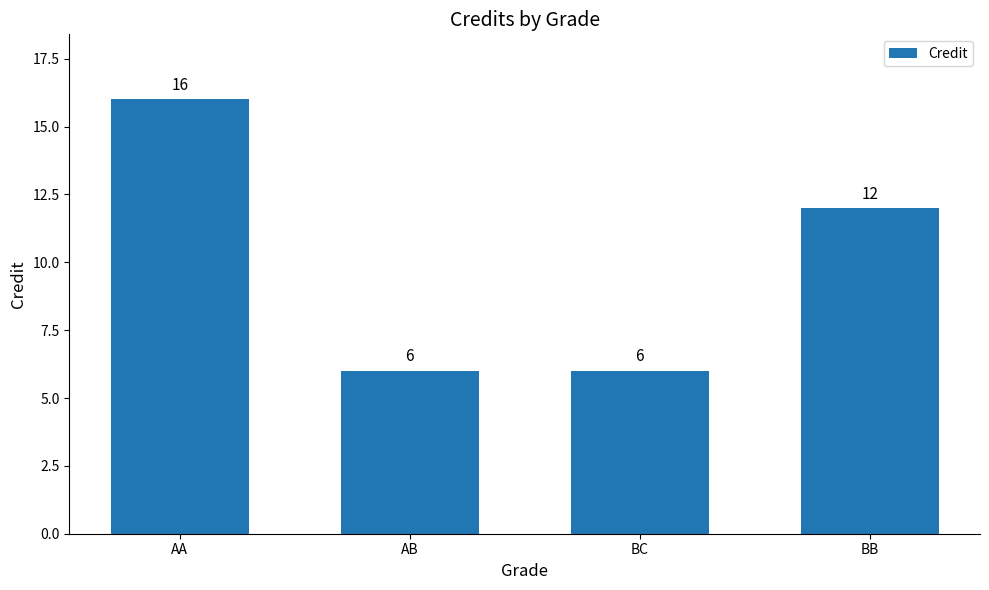

What is the difference between the maximum and minimum values?

10